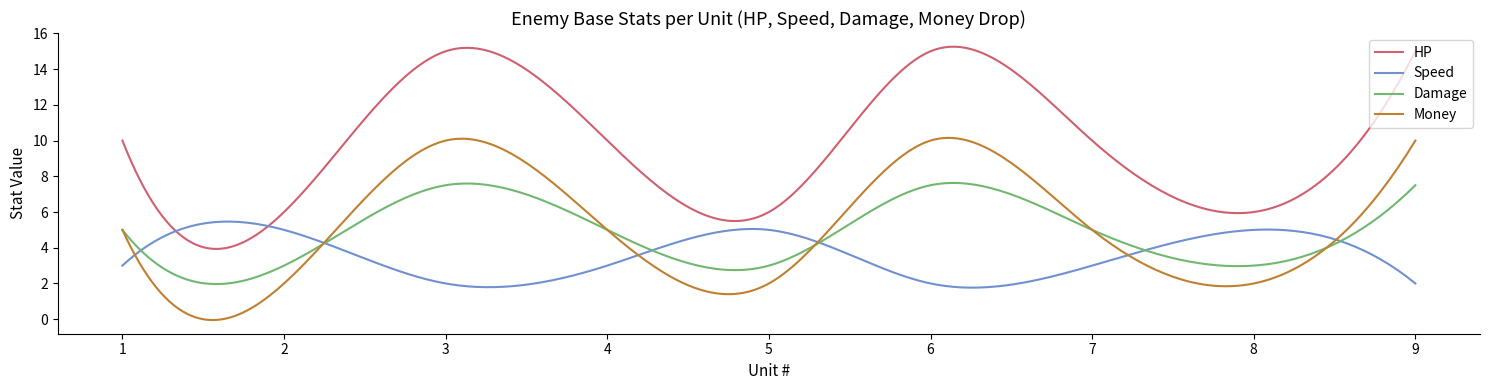

Which series has the widest spread of values?

HP